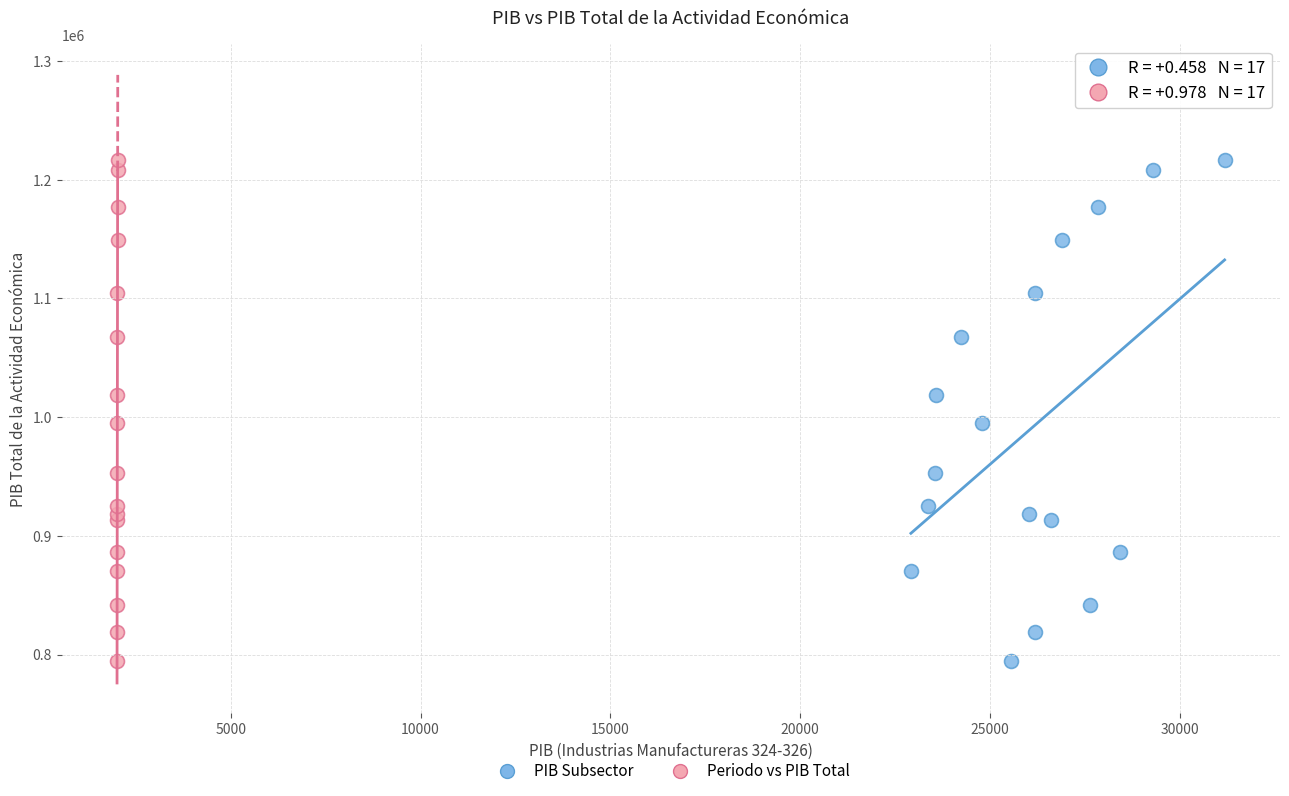

What are all the series names shown in the legend?

PIB Subsector, Periodo vs PIB Total